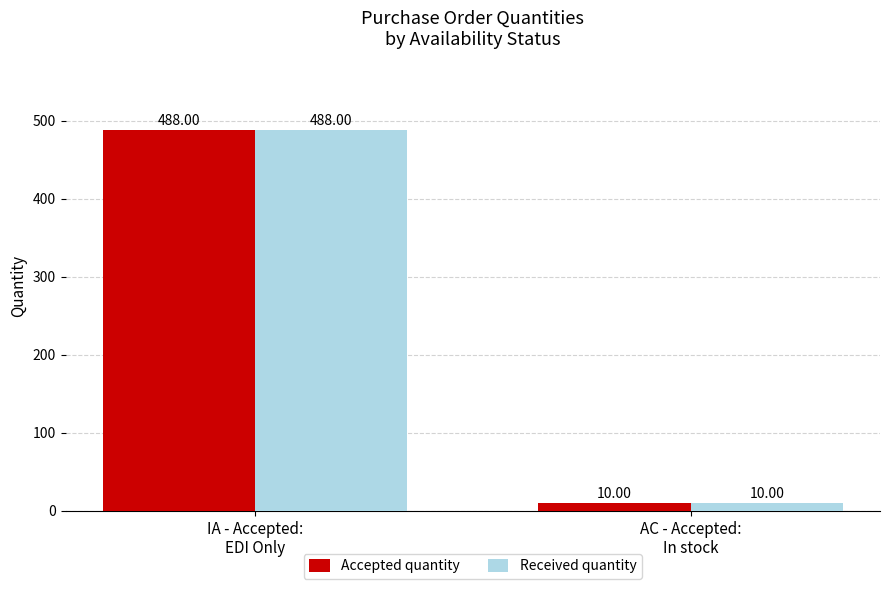

How many bars are there in total?

4